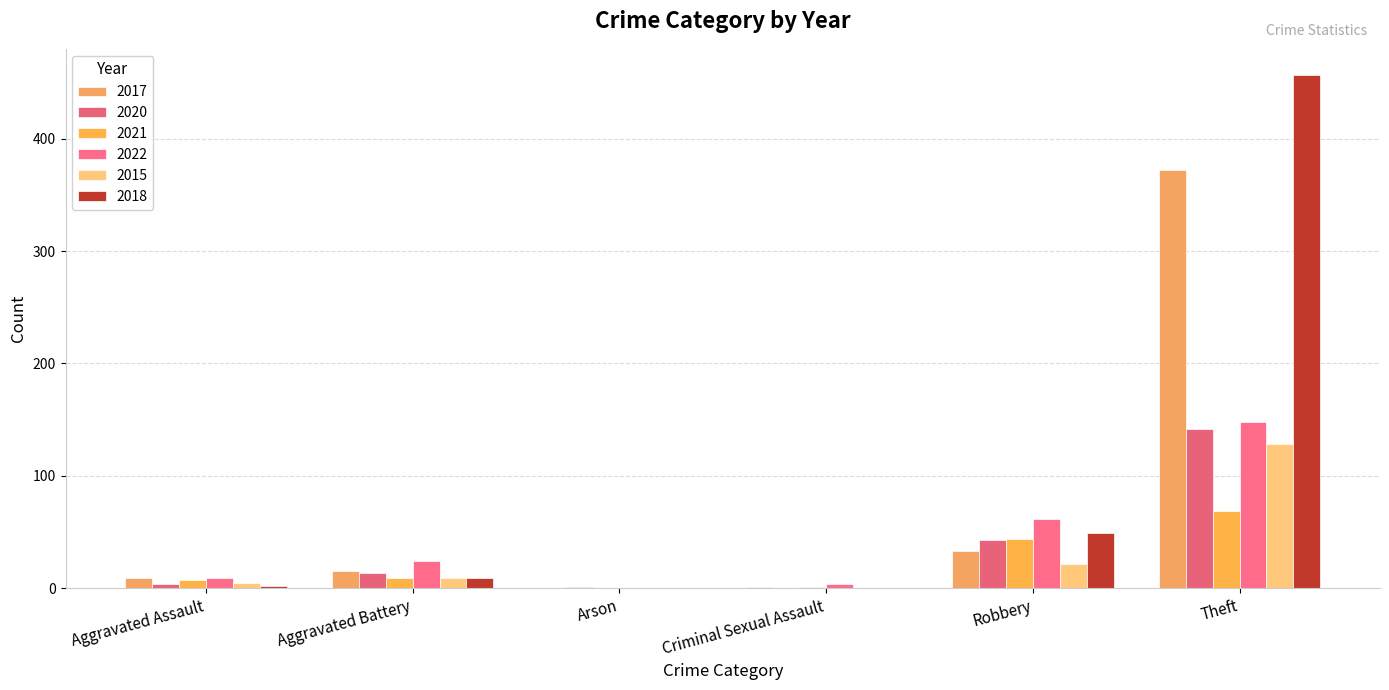

What is the difference between the 2021 values at Arson and Aggravated Assault?

7